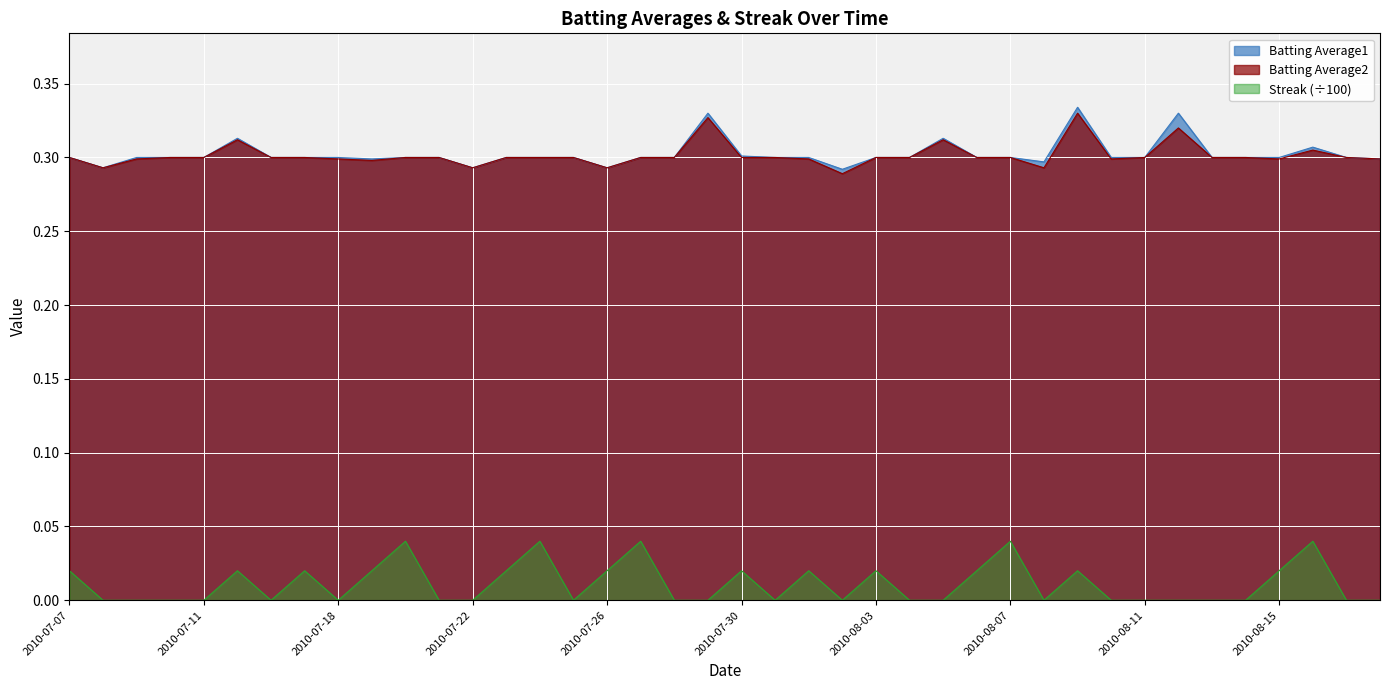

What position from the left is 2010-08-02?

24